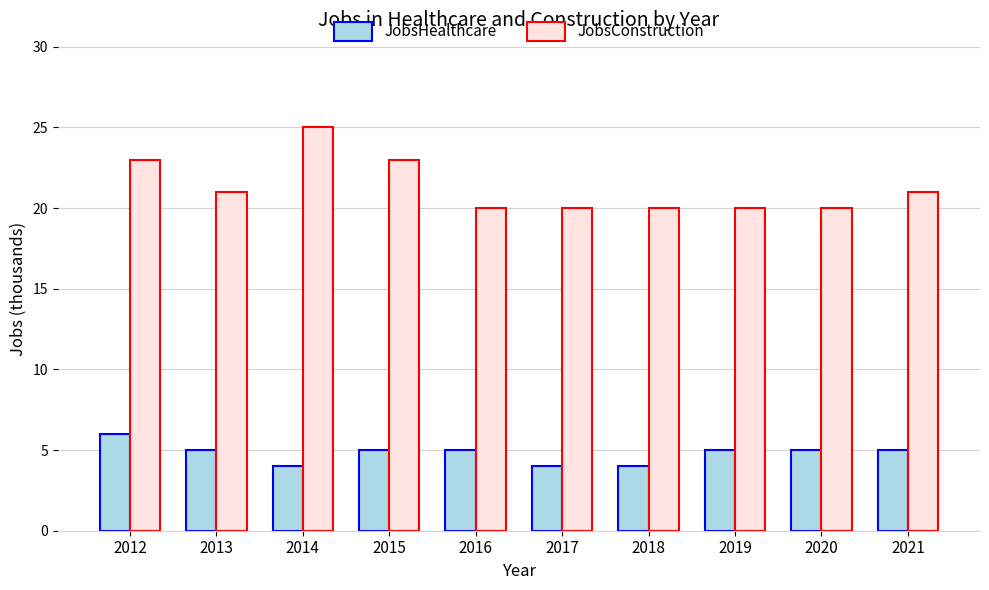

What is the difference between the maximum and minimum values in the JobsHealthcare series?

2